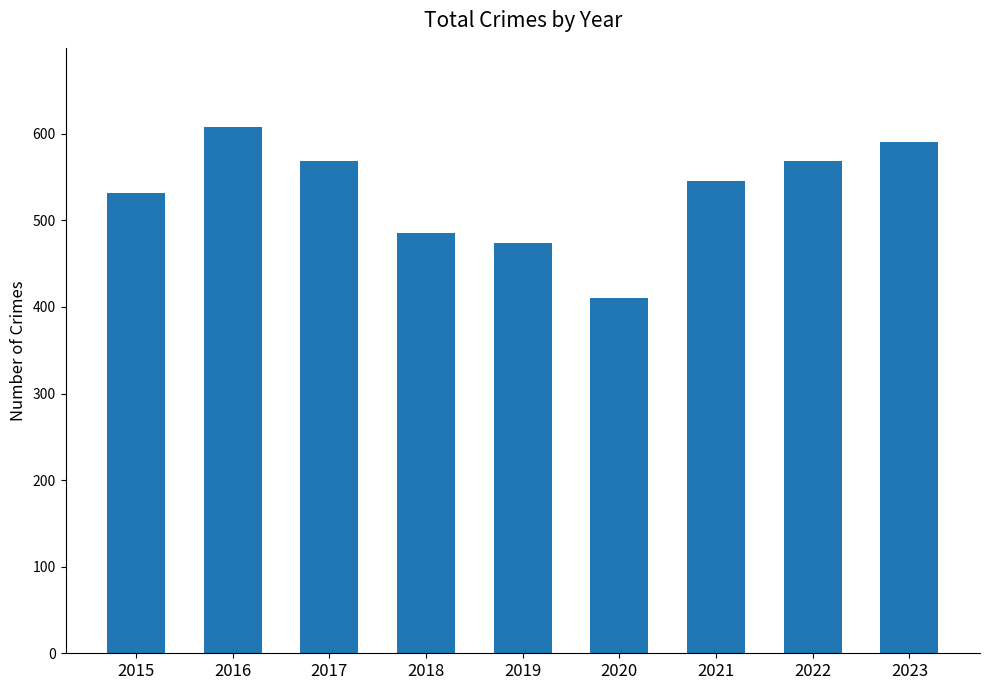

How many data points are less than 545?

4